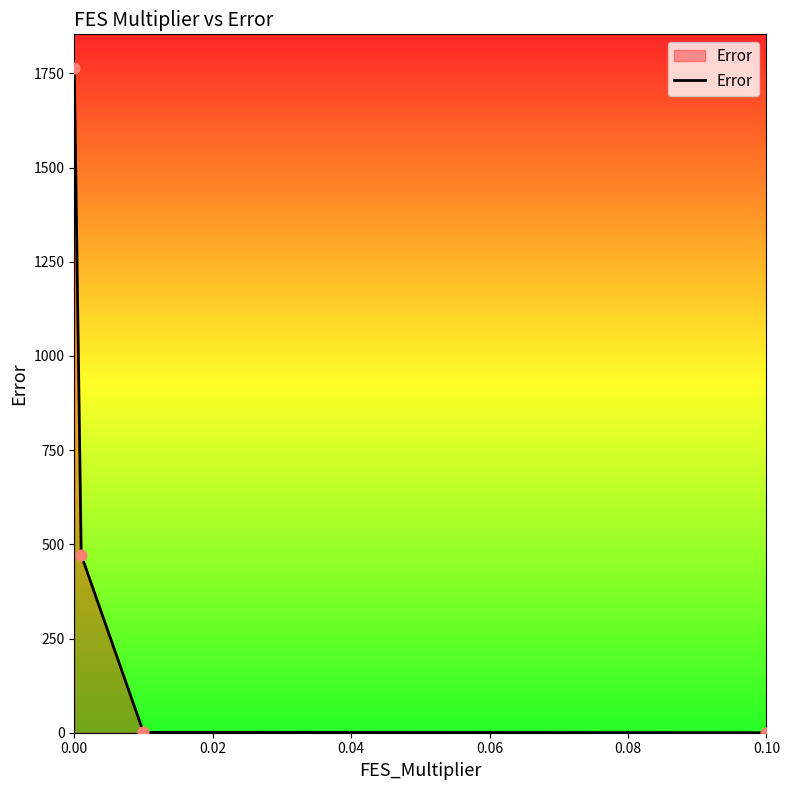

What is the average value?

559.6